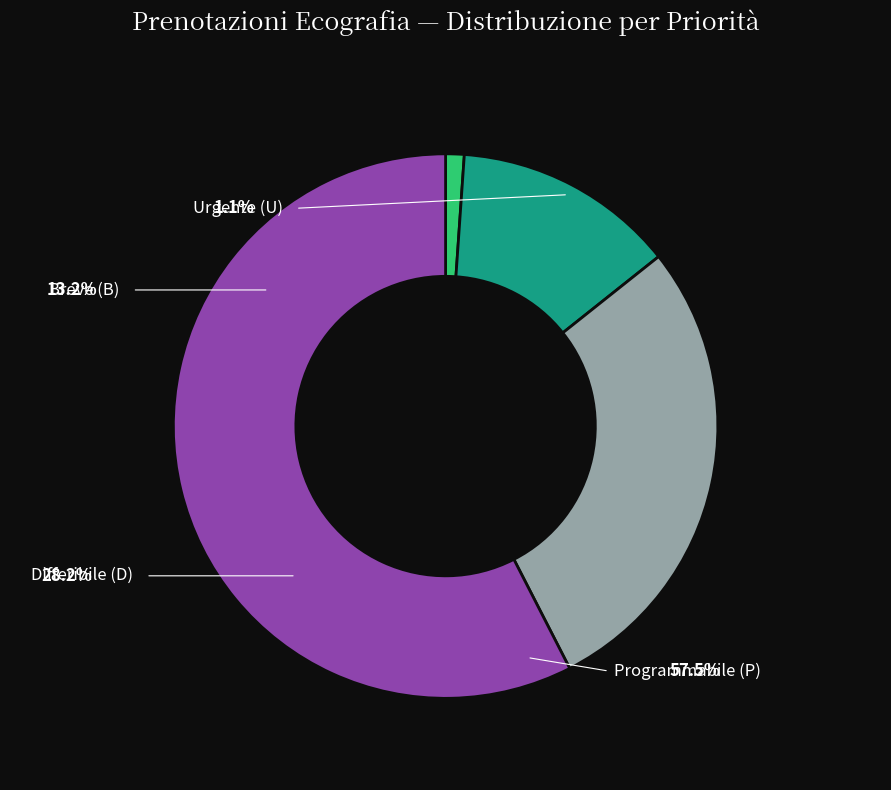

Is there any slice that represents more than half of the pie?

Yes